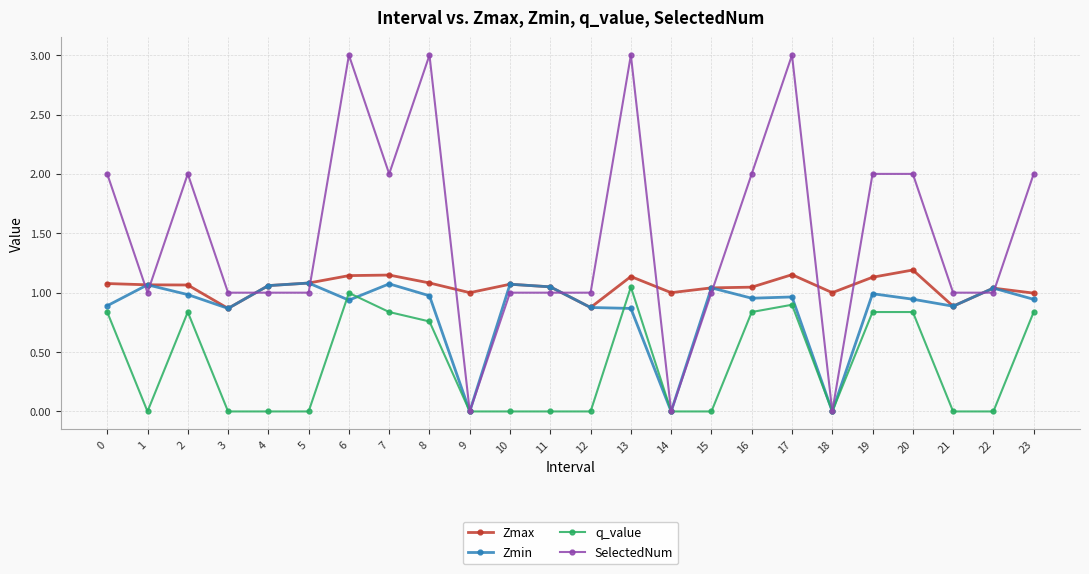

True or false: Zmax and q_value intersect in this chart.

False